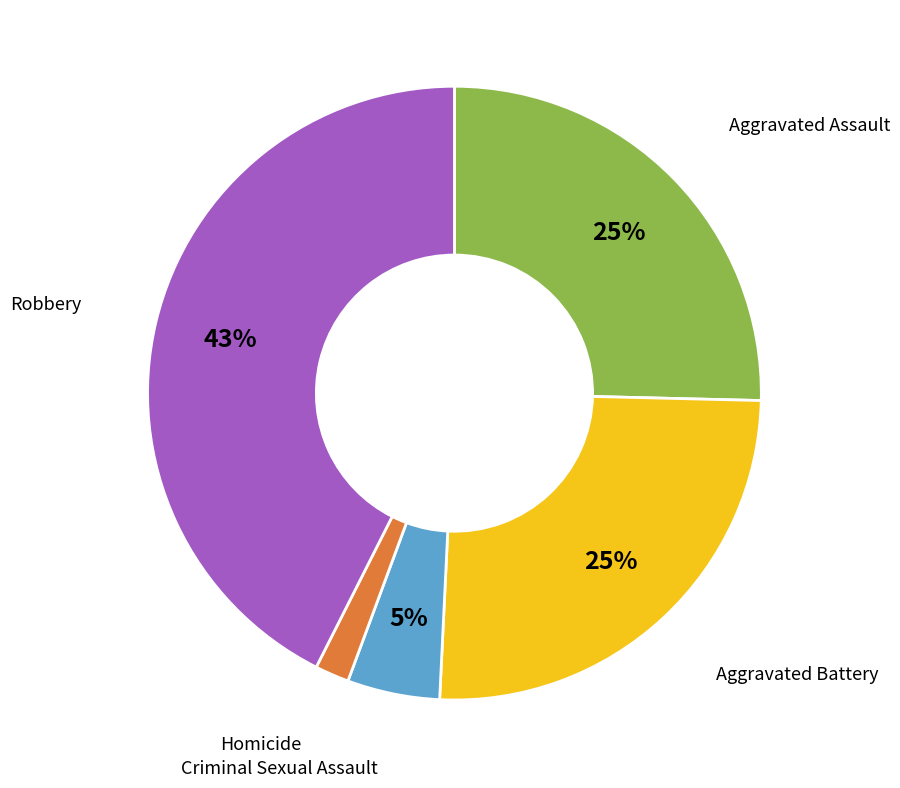

To the nearest percent, what is the difference between the largest and smallest slice percentages?

41%